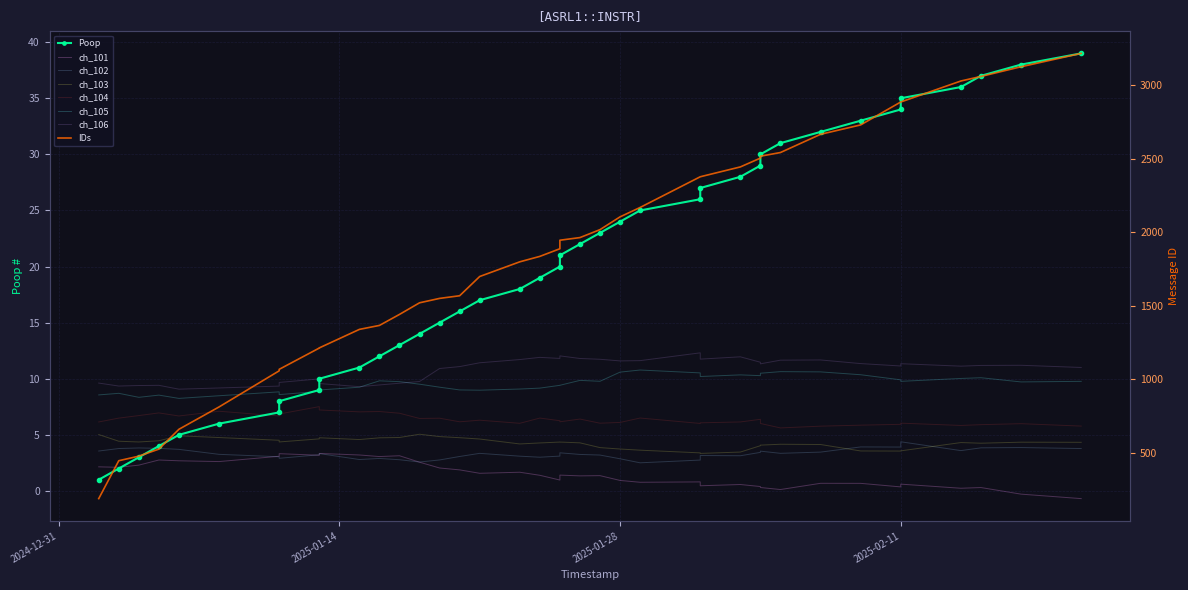

True or false: IDs and Poop cross at least once.

False